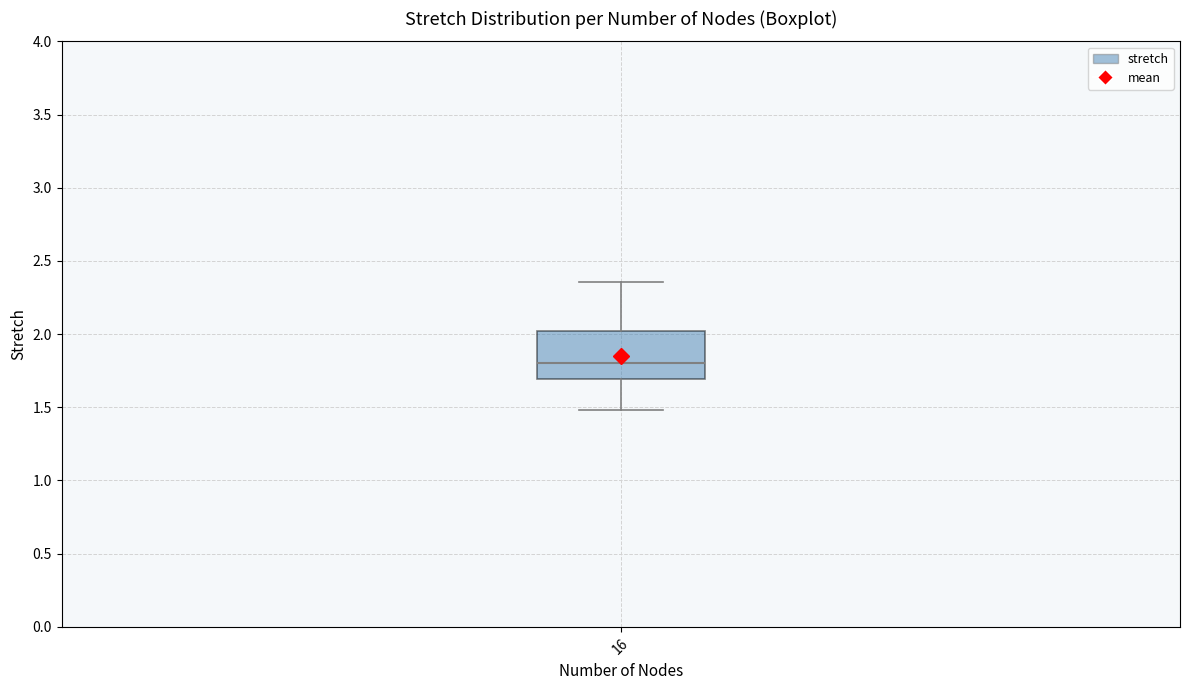

Read this box plot against the y-axis: the position of the median line, the range covered by the box, and the ends of both whiskers. The values are not printed on the chart, so give them approximately, as read against the axis.

median 1.80, box 1.70 to 2.00, whiskers 1.50 to 2.35